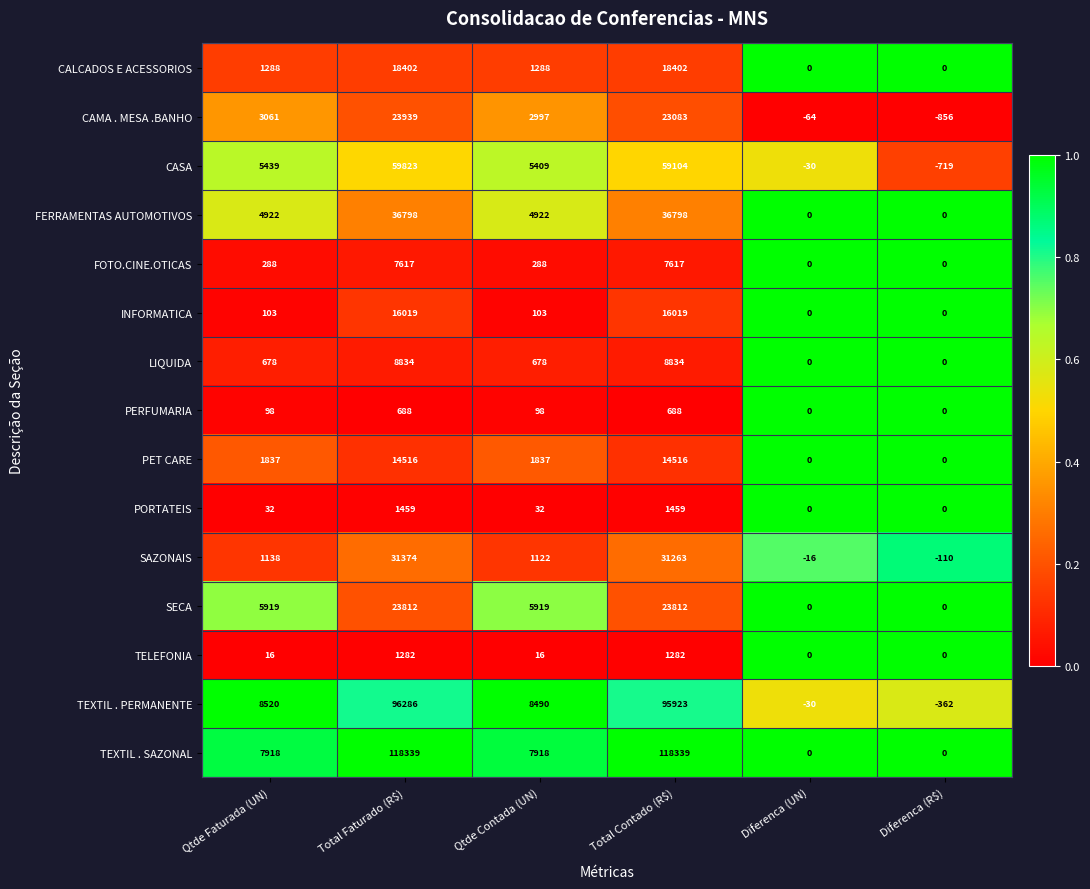

Count the number of categories in the chart.

6